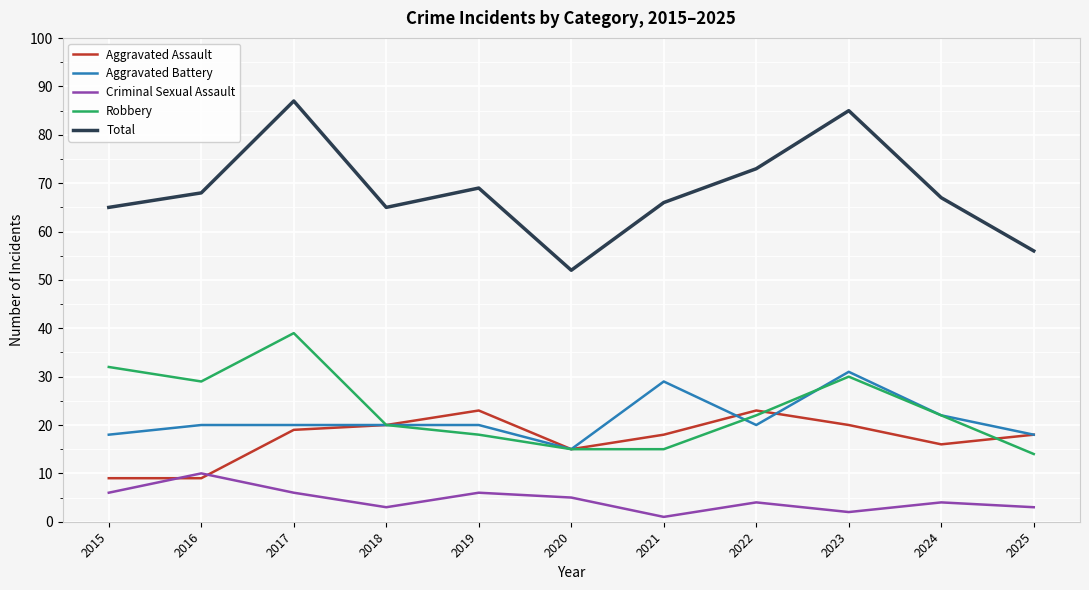

What is the sum of all Aggravated Assault values?

190